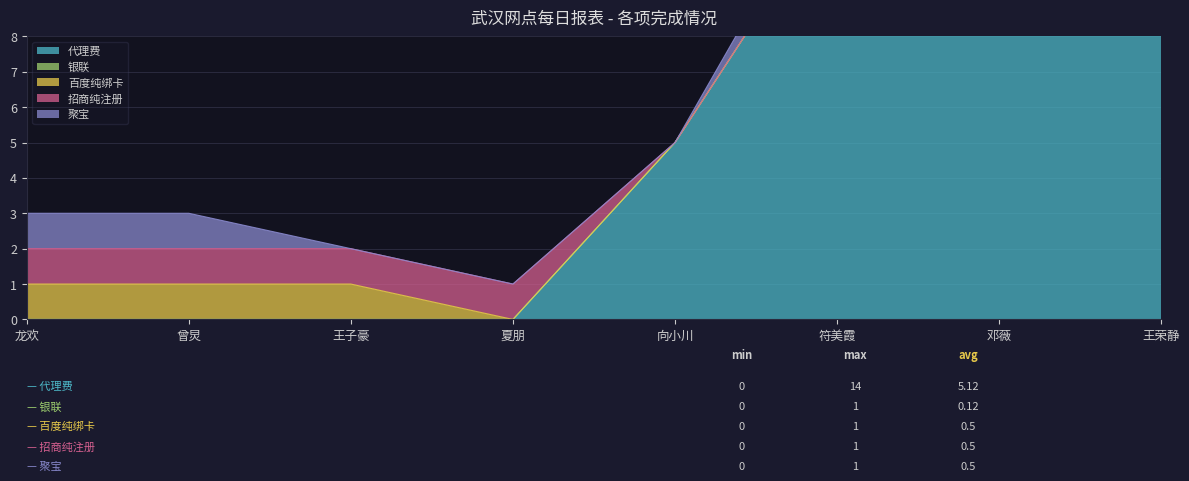

True or false: 银联 and 聚宝 cross at least once.

False